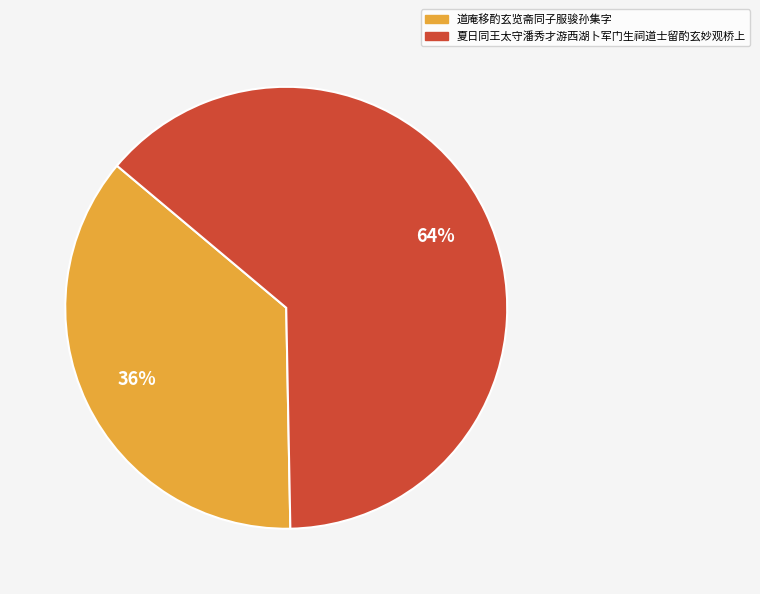

Count the number of slices in the pie.

2